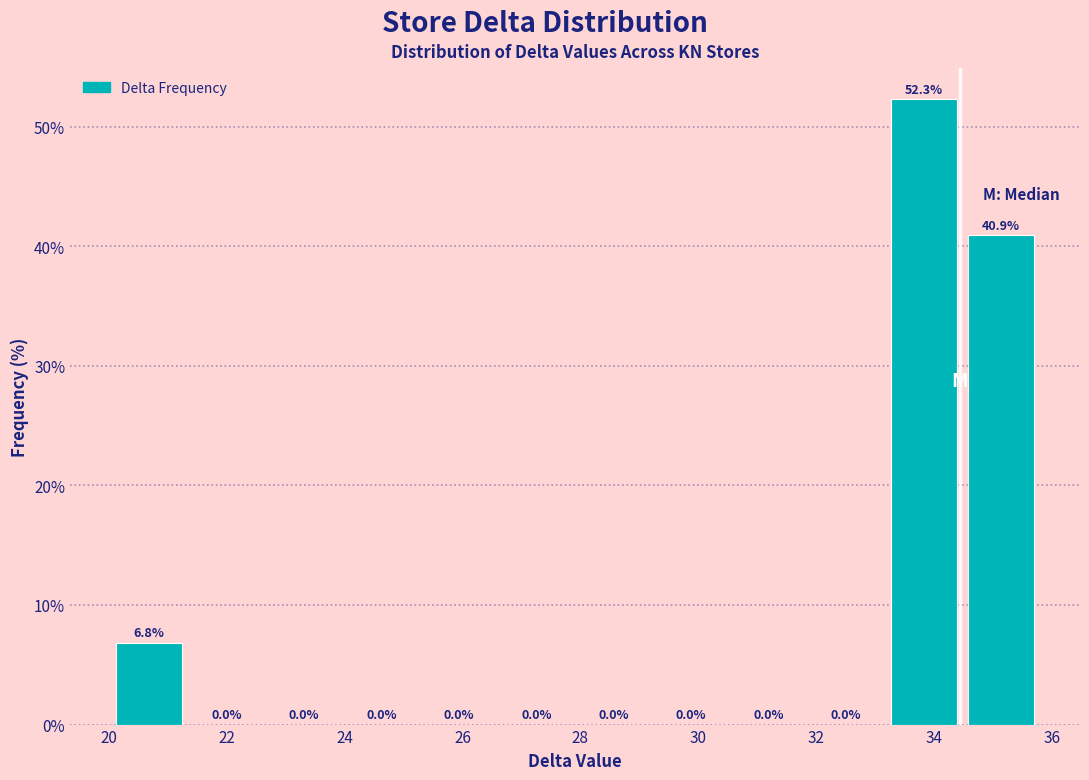

Reading left to right, transcribe this chart: for each bar, give the range it covers on the x-axis and its height. The bar edges are not printed on the chart, so give them approximately, as read against the axis.

20.0 to 21.4: 6.8
21.4 to 22.6: 0.0
22.6 to 24.0: 0.0
24.0 to 25.2: 0.0
25.2 to 26.6: 0.0
26.6 to 28.0: 0.0
28.0 to 29.2: 0.0
29.2 to 30.6: 0.0
30.6 to 31.8: 0.0
31.8 to 33.2: 0.0
33.2 to 34.4: 52.3
34.4 to 35.8: 40.9